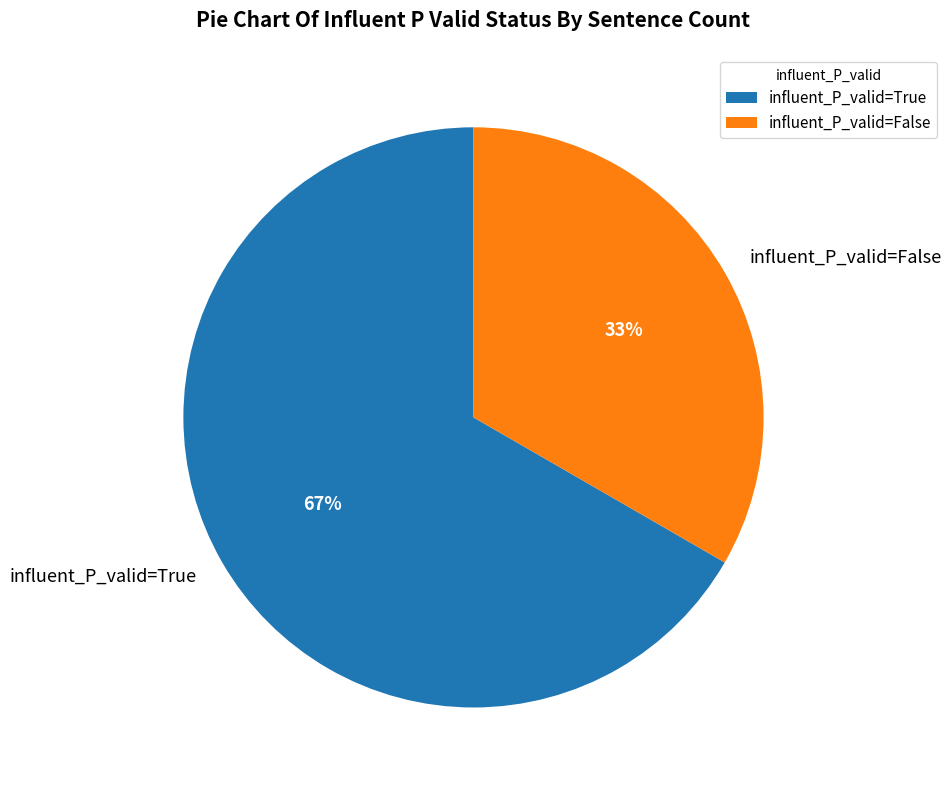

Count the number of slices in the pie.

2